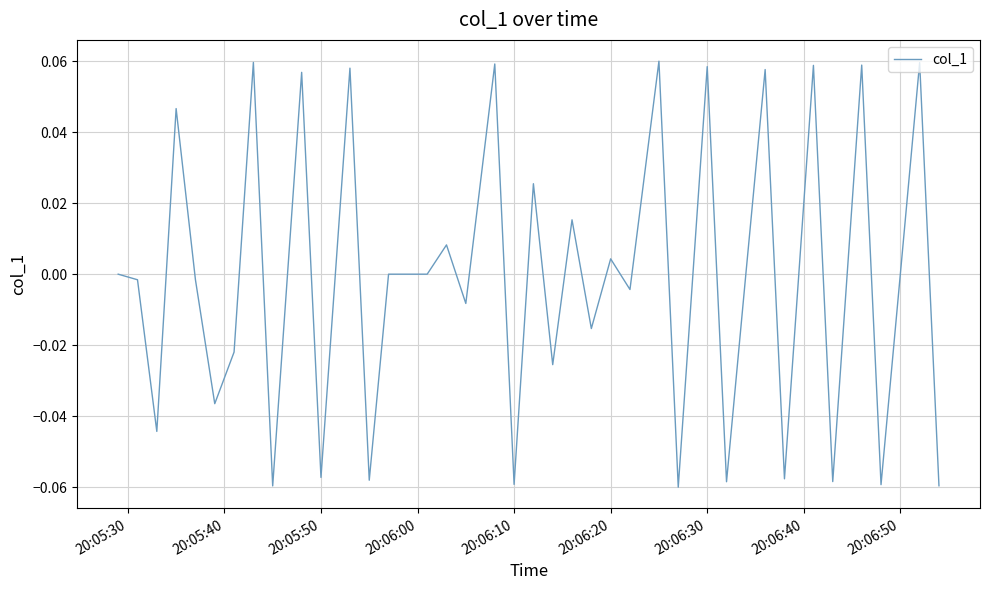

Does the chart display data point markers on the line(s)?

No